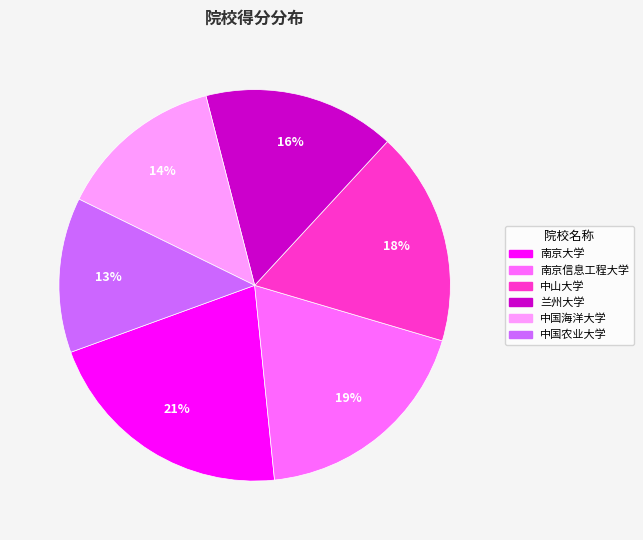

Count the number of slices in the pie.

6